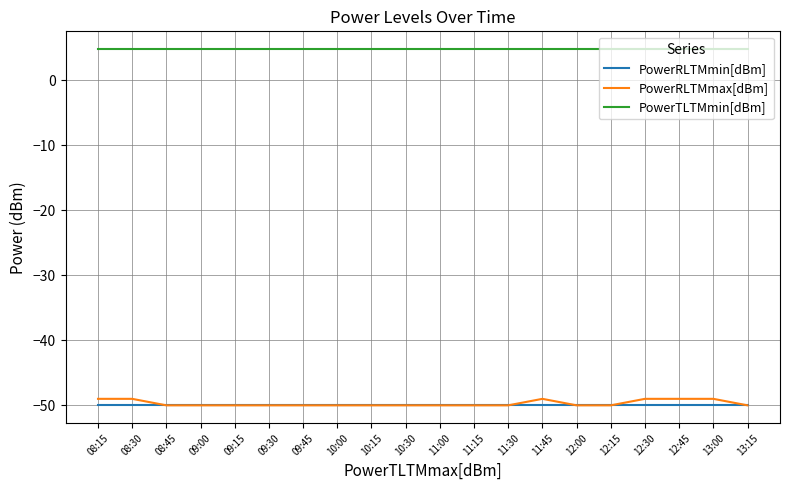

What is the spread (max minus min) of values at 10:00?

54.8